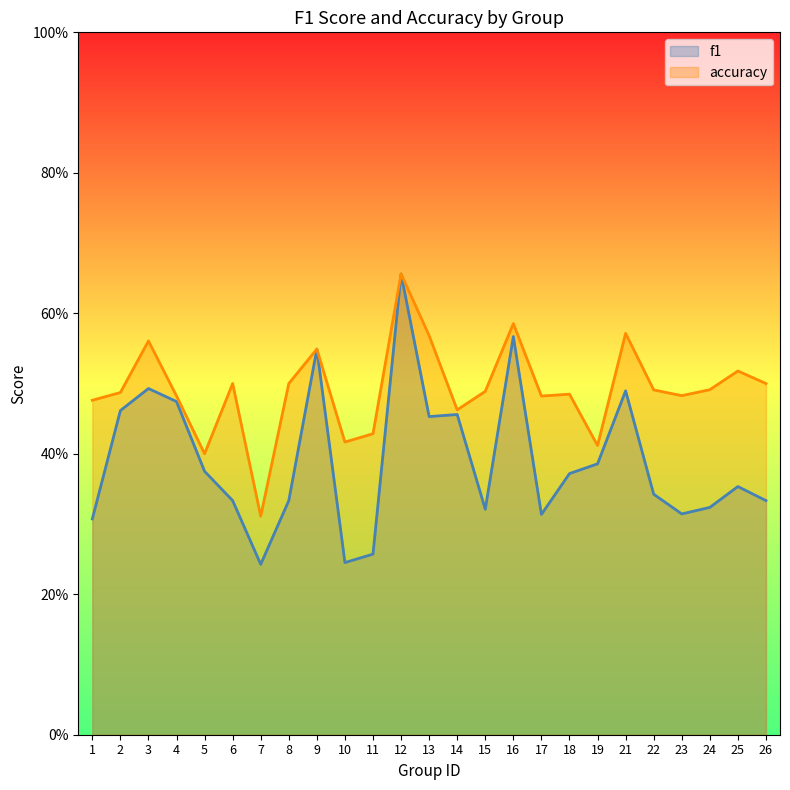

The f1 series shows 0.3 at 24. True or false?

True